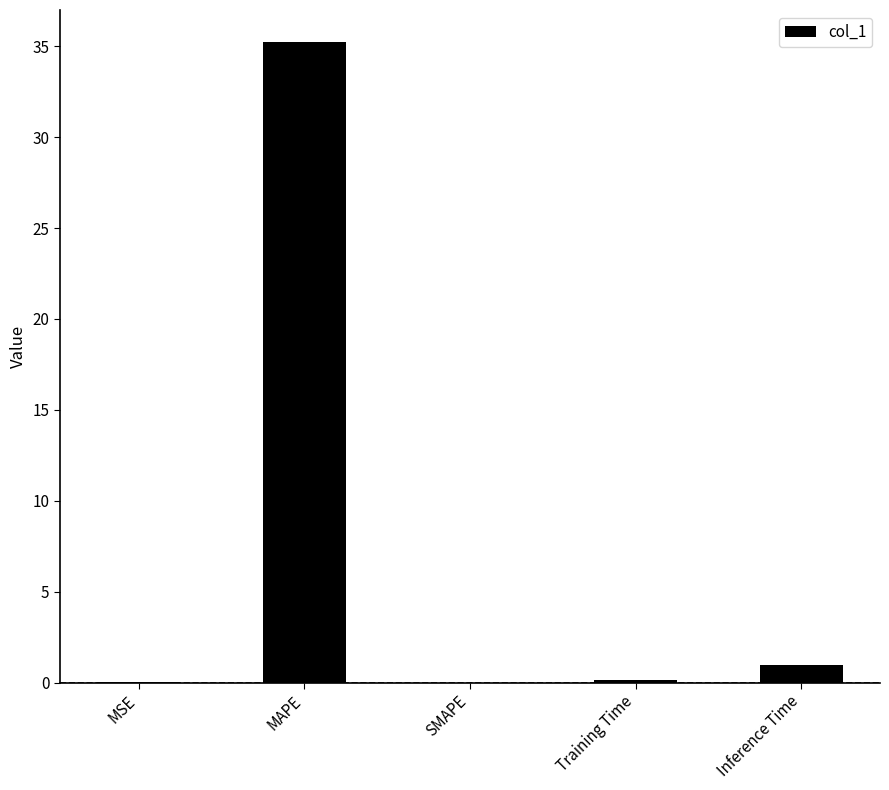

Which has a higher value, Training Time or Inference Time?

Inference Time